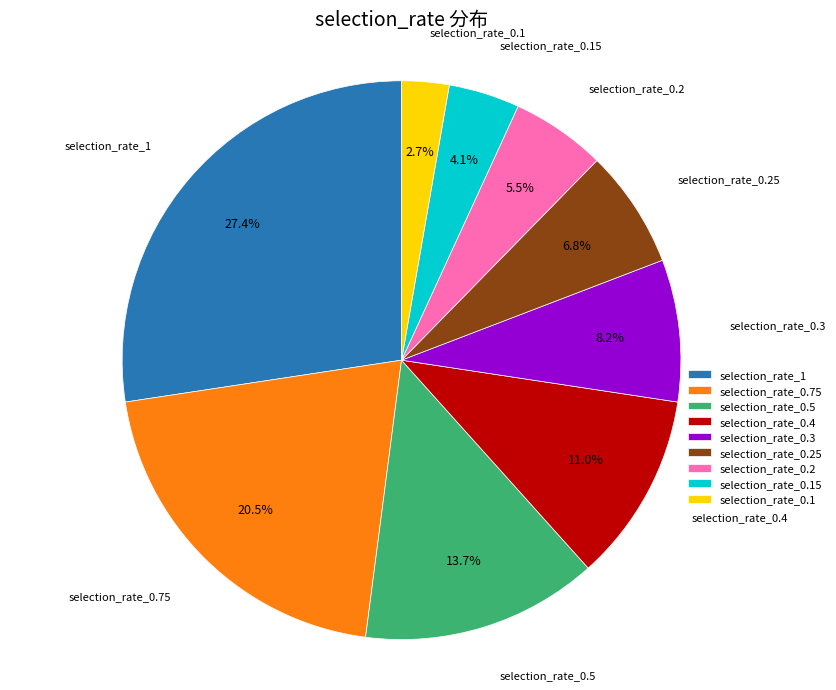

To the nearest percent, what percentage of the pie is selection_rate_0.25?

7%